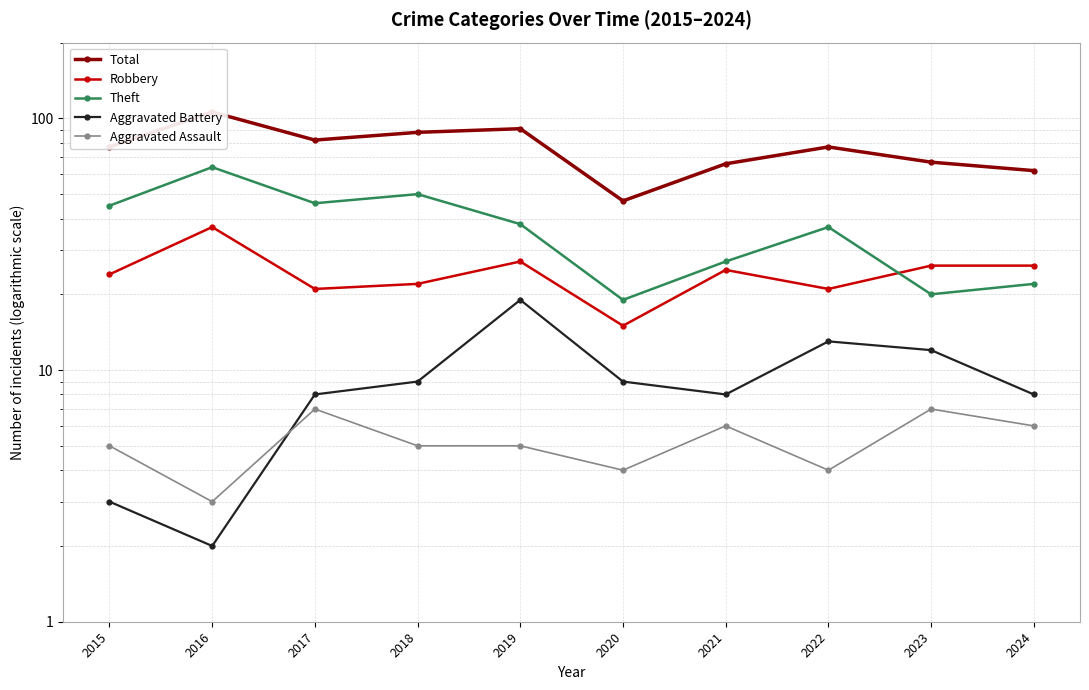

Which category has the highest value across all series?

2016